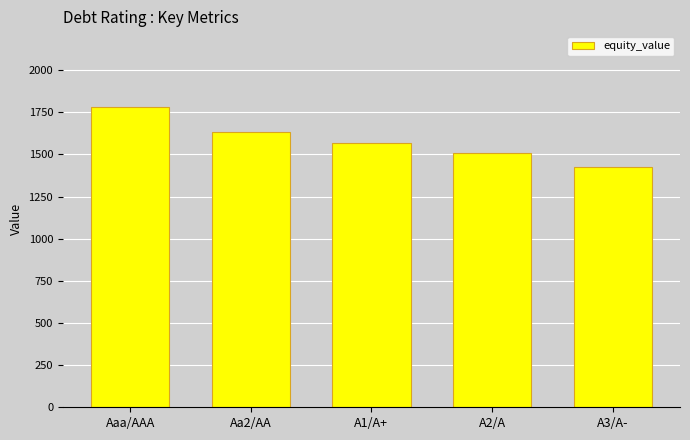

What is the difference between the maximum and minimum values?

357.8